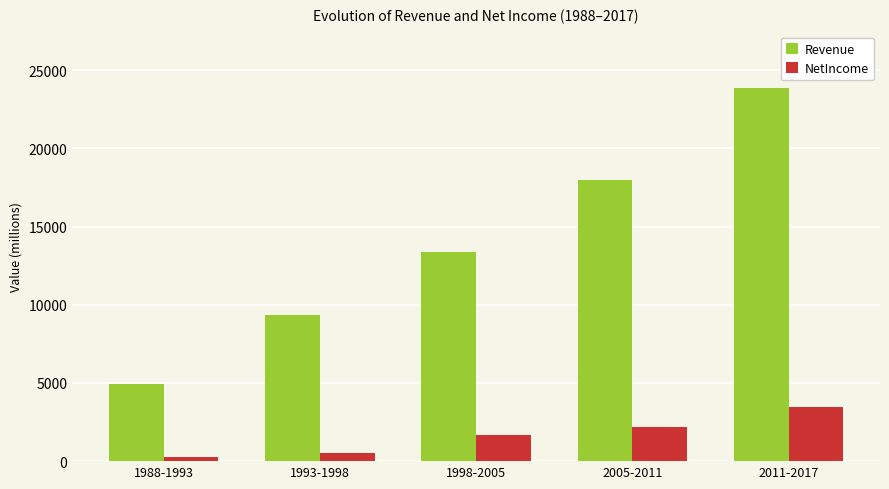

How many values in the NetIncome series are below 1679?

2